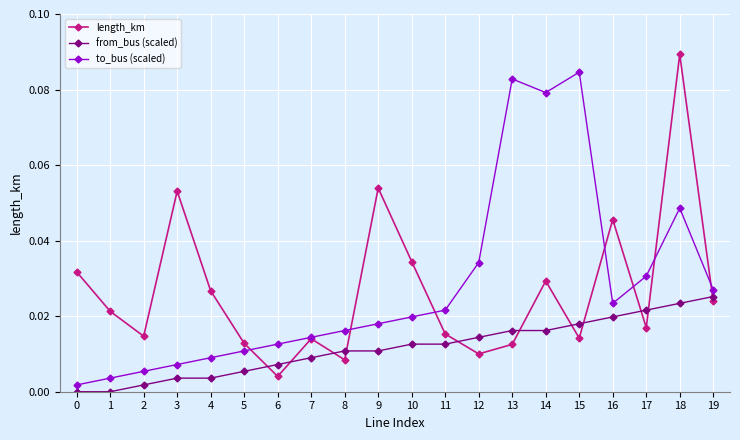

At how many categories does at least one series exceed 0?

20